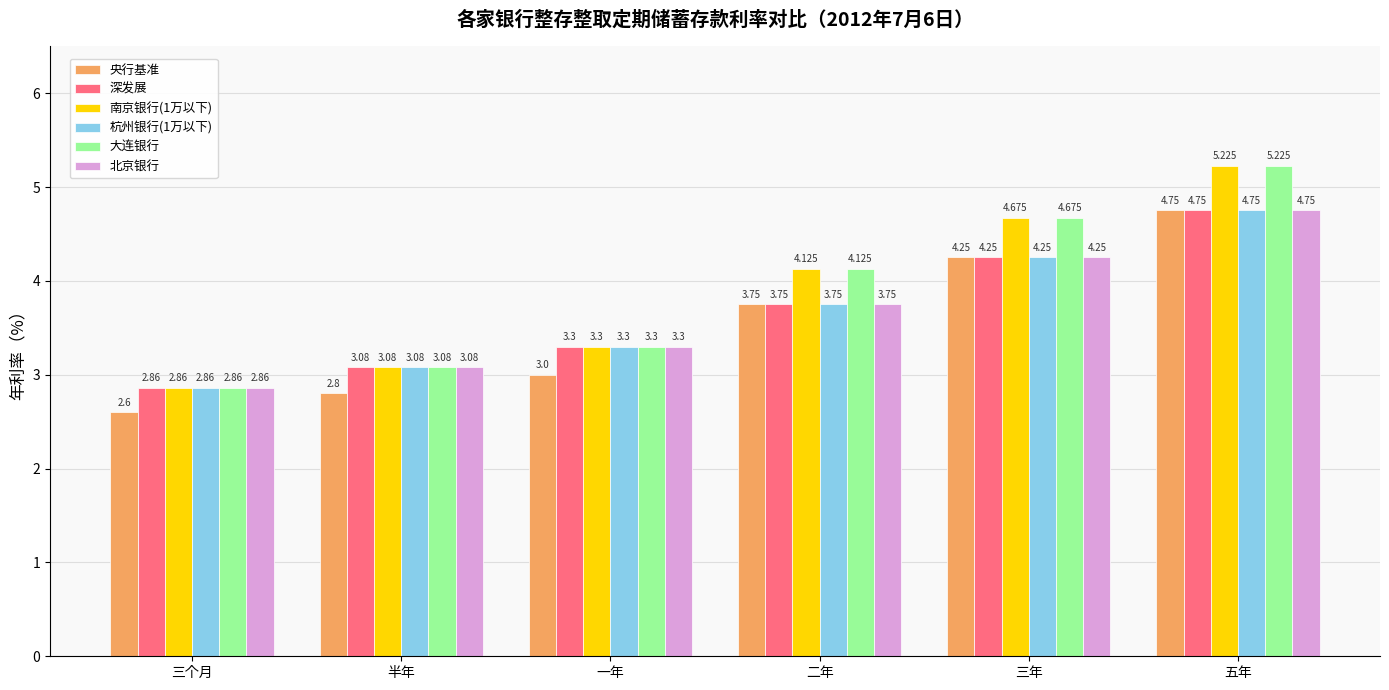

What is the difference between the maximum and minimum values in the 深发展 series?

1.9